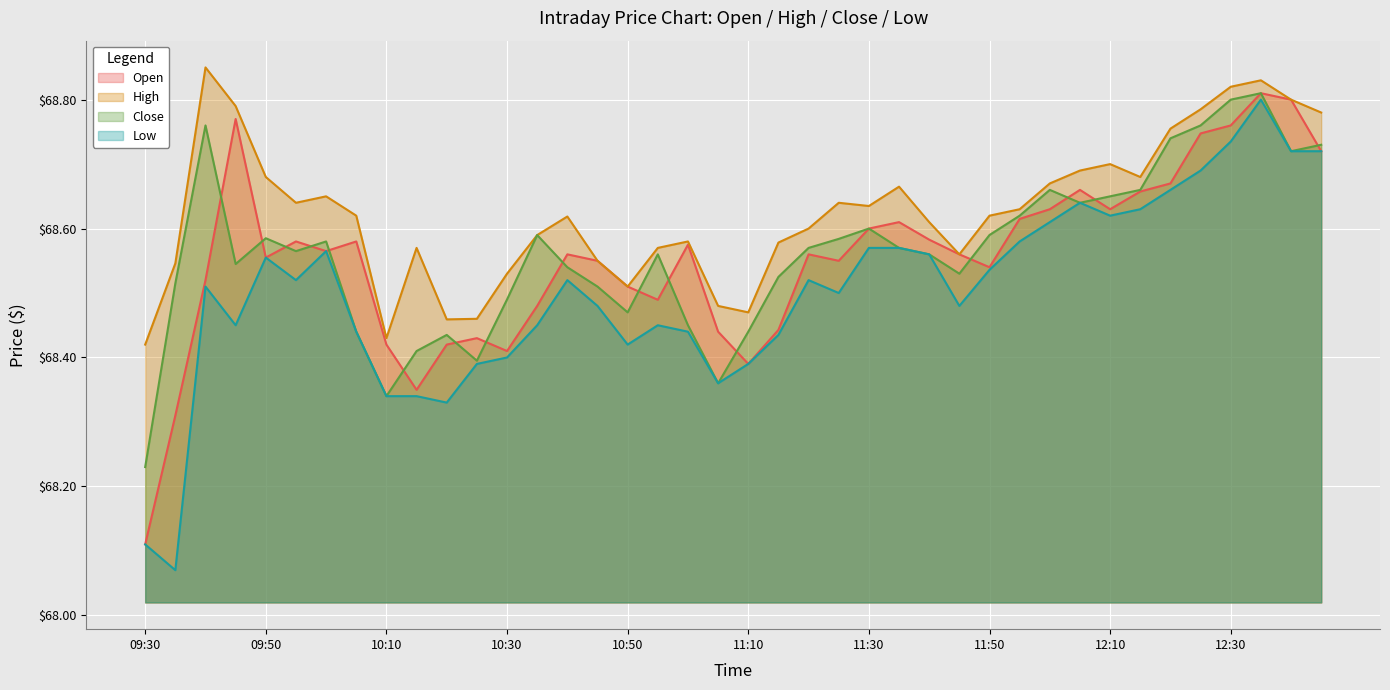

What is the sum of all High values?

2745.1